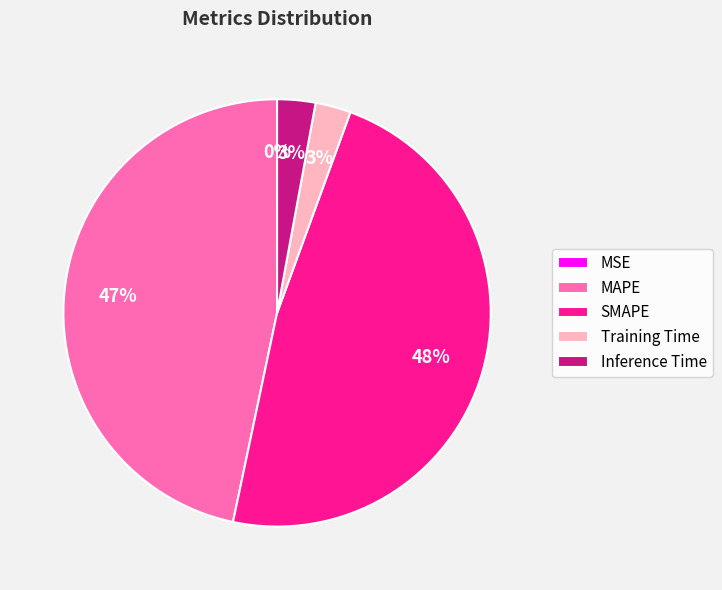

To the nearest percent, what percentage of the pie is MAPE?

47%